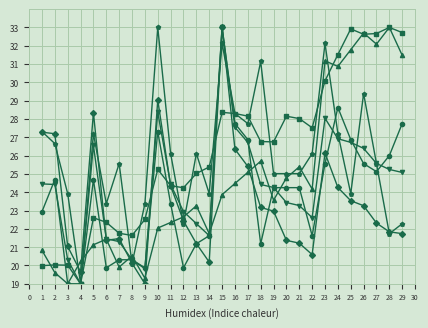

Does the chart display data point markers on the line(s)?

Yes